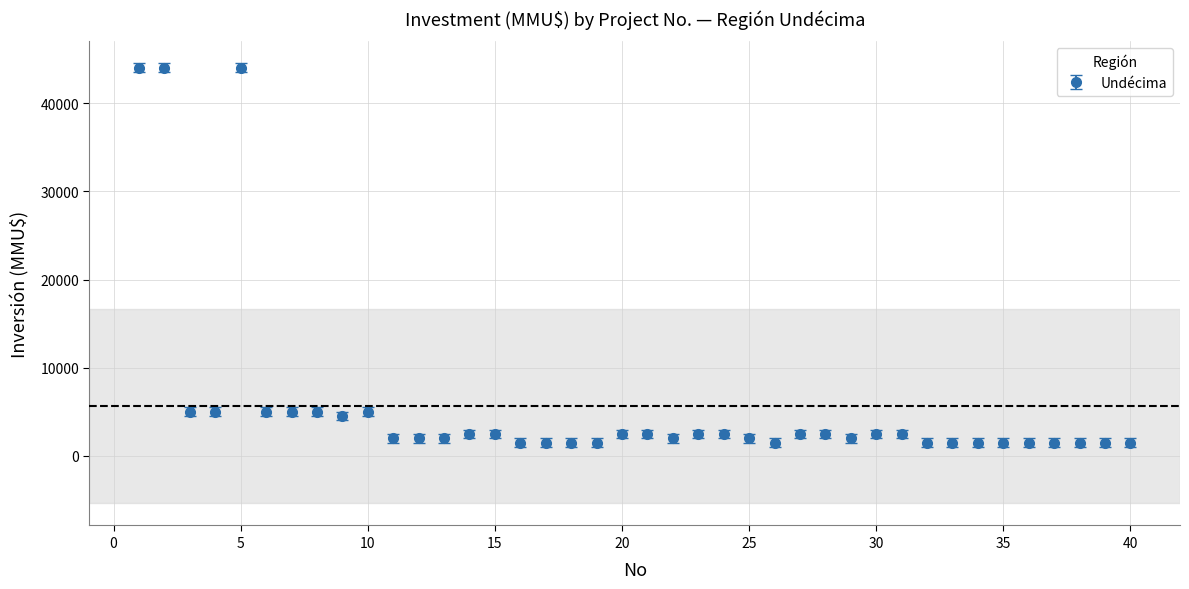

What is the greatest value displayed?

44000